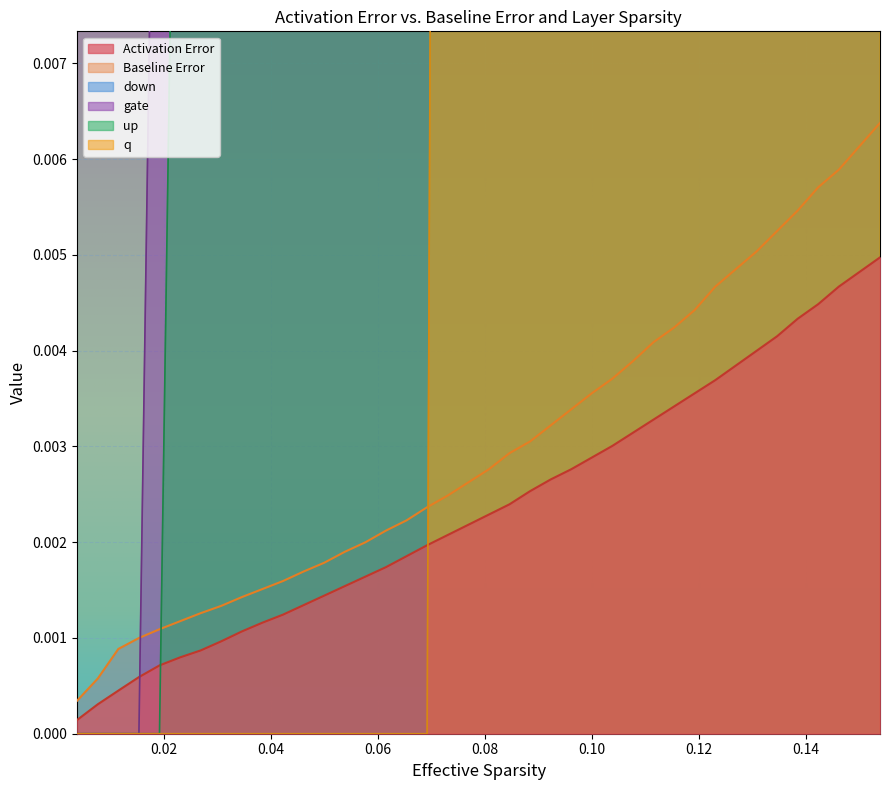

True or false: Baseline Error and Activation Error intersect in this chart.

False